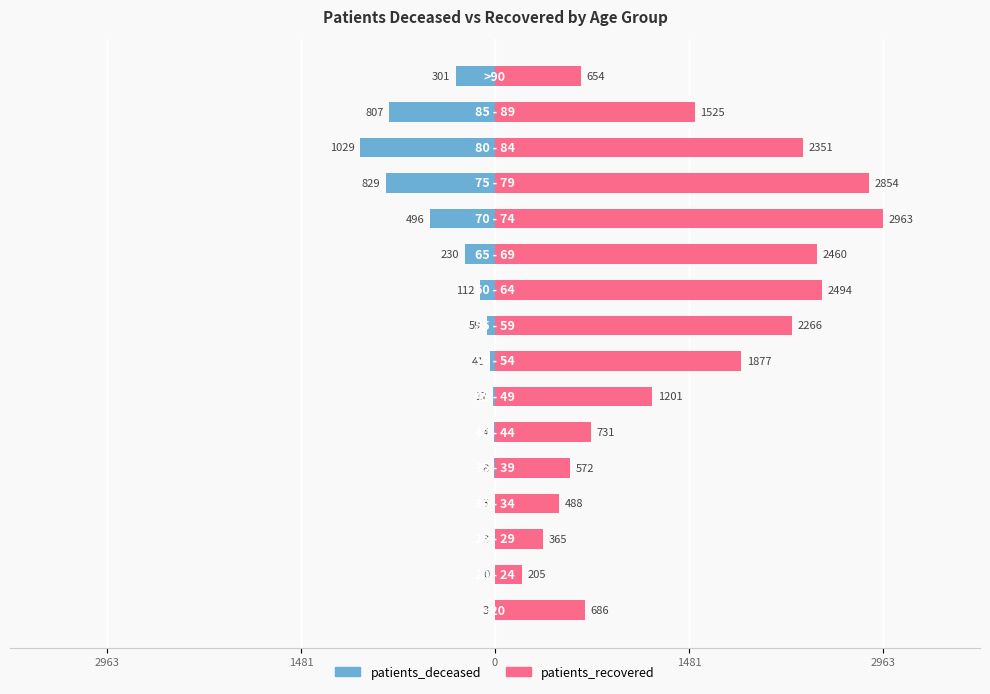

What is the sum of the patients_recovered values at 7 and 8?

4143